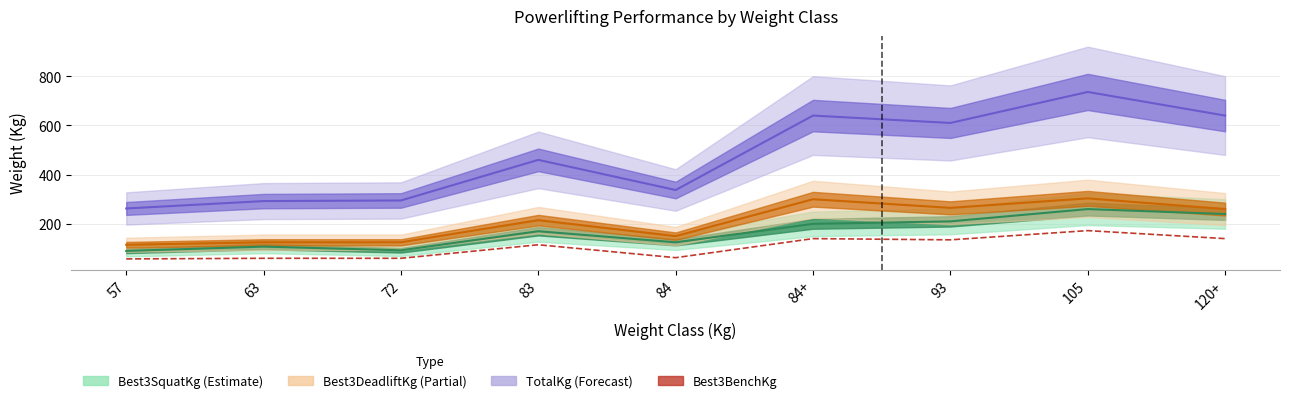

The chart shows a value of 93.2 at 57. True or false?

False